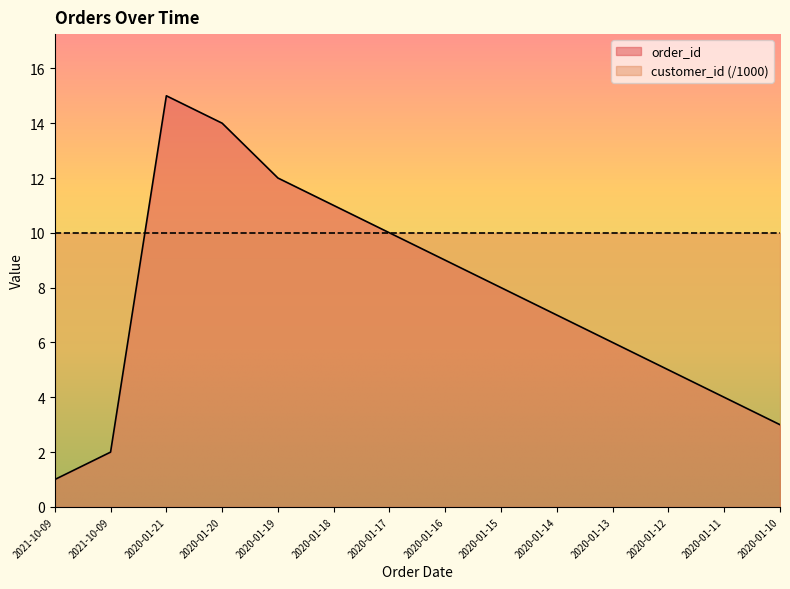

Which has a higher value, 2021-10-09 or 2020-01-13?

2020-01-13